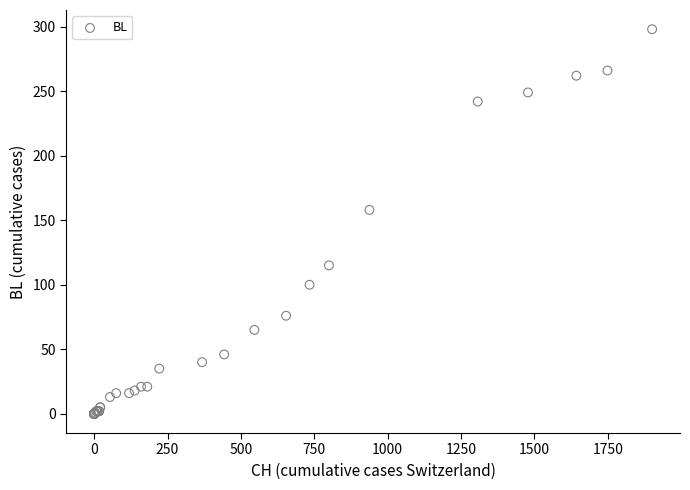

What Y value in the scatter plot is closest to 149?

158